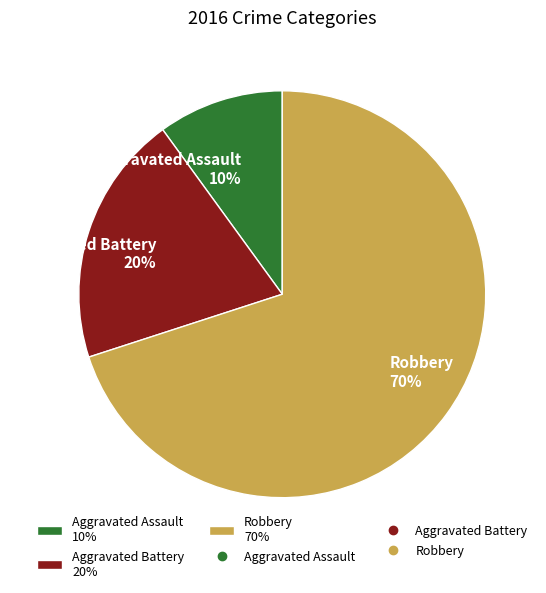

Combined, do Aggravated Assault 10% and Robbery 70% account for over 50%?

Yes